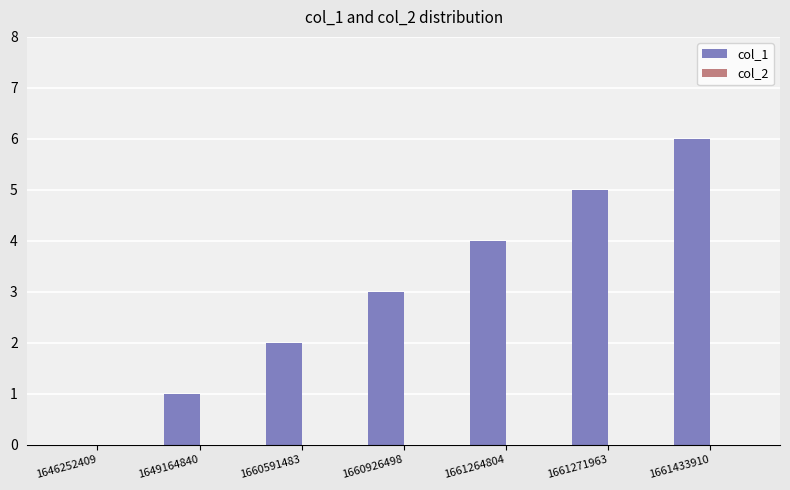

Approximately how many times larger is the value at 1660591483 compared to 1661271963?

0.4